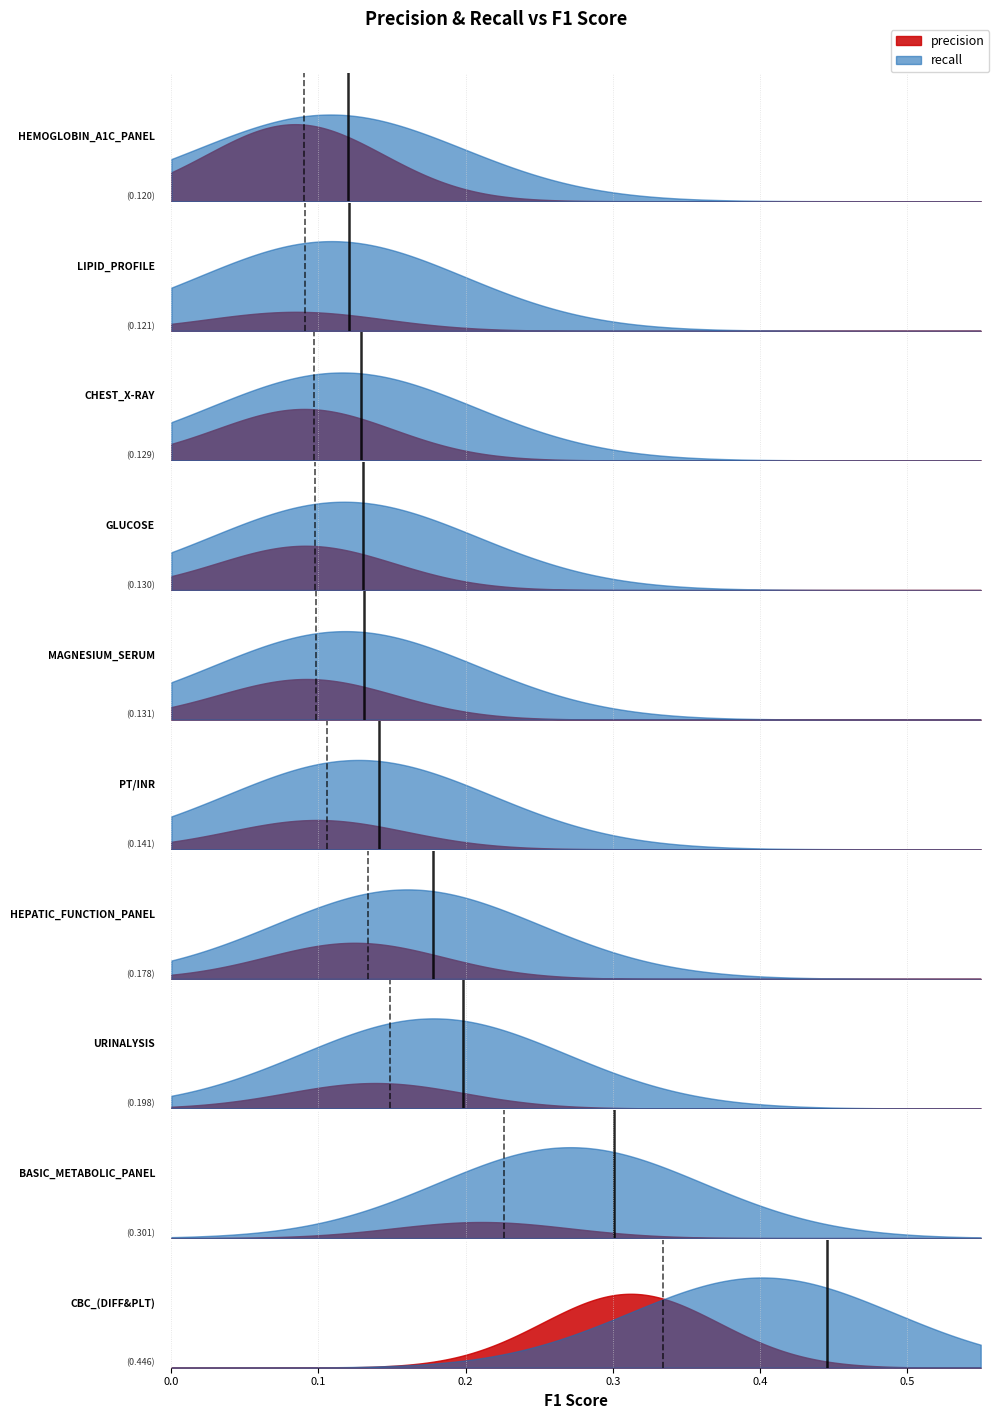

Reading left to right, transcribe all the data shown in this chart.

f1_score: CBC_(DIFF&PLT)=0.4	BASIC_METABOLIC_PANEL=0.3	URINALYSIS=0.2	HEPATIC_FUNCTION_PANEL=0.2	PT/INR=0.1	MAGNESIUM_SERUM=0.1	GLUCOSE=0.1	CHEST_X-RAY=0.1	LIPID_PROFILE=0.1	HEMOGLOBIN_A1C_PANEL=0.1
precision: CBC_(DIFF&PLT)=0.4	BASIC_METABOLIC_PANEL=0.2	URINALYSIS=0.1	HEPATIC_FUNCTION_PANEL=0.1	PT/INR=0.1	MAGNESIUM_SERUM=0.1	GLUCOSE=0.1	CHEST_X-RAY=0.1	LIPID_PROFILE=0.1	HEMOGLOBIN_A1C_PANEL=0.1
recall: CBC_(DIFF&PLT)=0.5	BASIC_METABOLIC_PANEL=1.0	URINALYSIS=0.4	HEPATIC_FUNCTION_PANEL=0.3	PT/INR=0.3	MAGNESIUM_SERUM=0.2	GLUCOSE=0.2	CHEST_X-RAY=0.2	LIPID_PROFILE=0.3	HEMOGLOBIN_A1C_PANEL=0.1